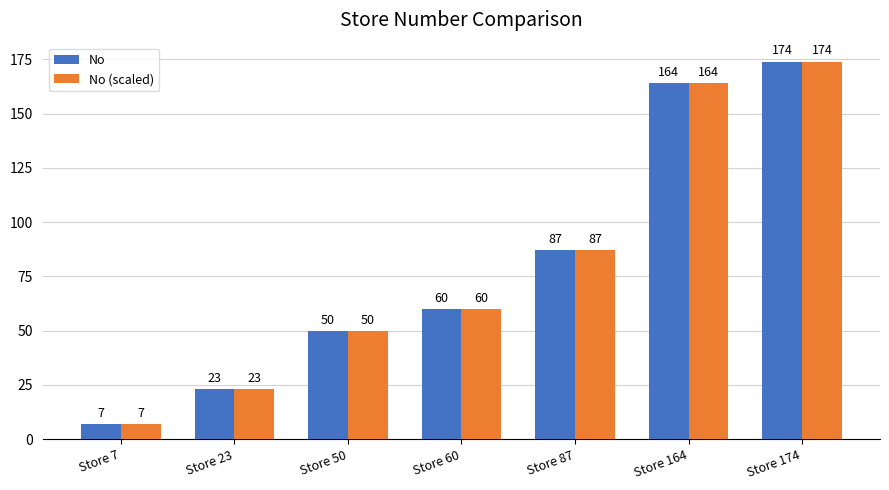

Rank the categories by No value from lowest to highest.

Store 7, Store 23, Store 50, Store 60, Store 87, Store 164, Store 174